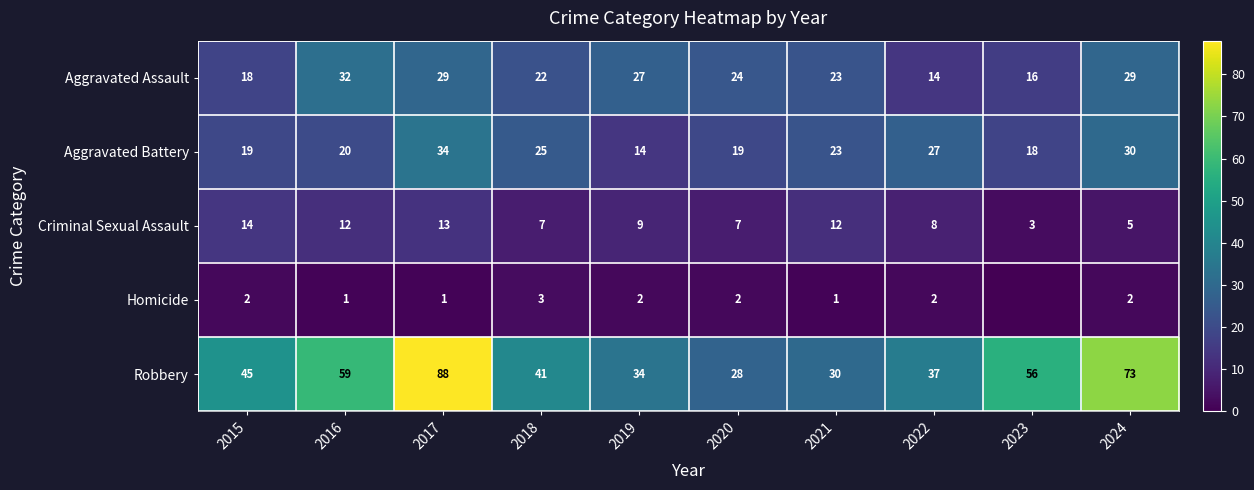

Is the value of Aggravated Assault at 2015 greater than the value of Aggravated Battery at 2021?

No